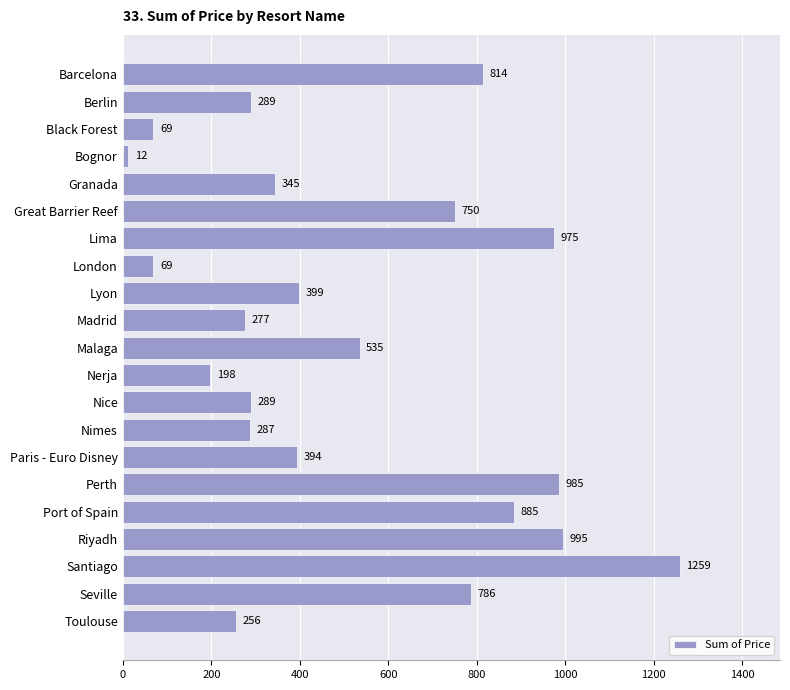

Reading top to bottom, extract all data points from this chart.

814	289	69	12	345	750	975	69	399	277	535	198	289	287	394	985	885	995	1259	786	256